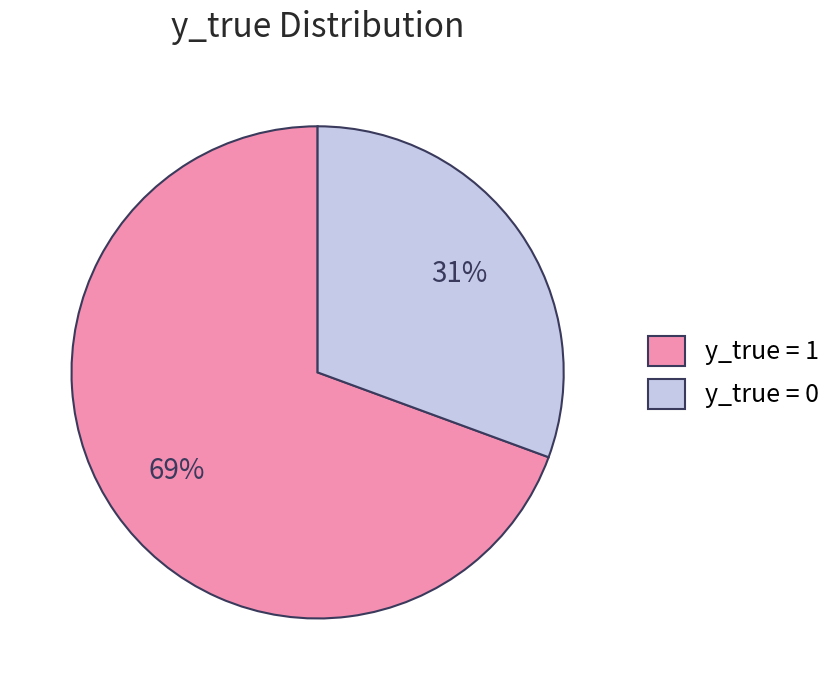

Which category has the biggest portion of the pie?

y_true = 1